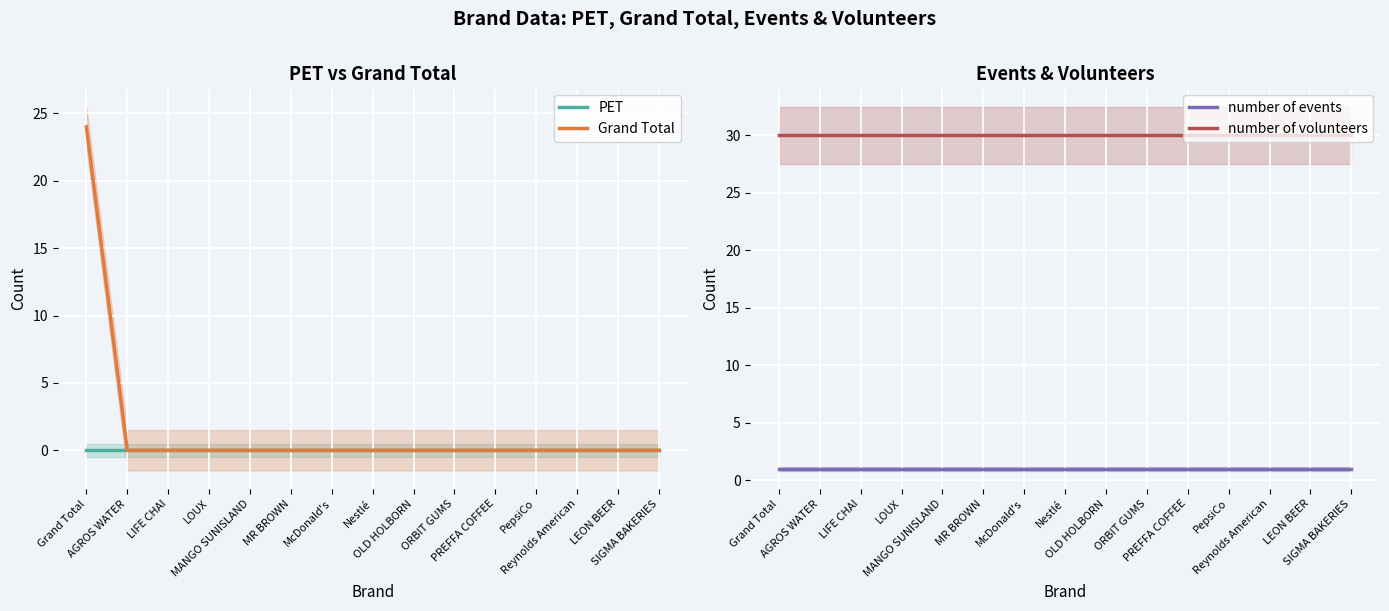

Reading left to right, what are all the values shown in this chart?

PET: 0	0	0	0	0	0	0	0	0	0	0	0	0	0	0
Grand Total: 24	0	0	0	0	0	0	0	0	0	0	0	0	0	0
number of events: 1	1	1	1	1	1	1	1	1	1	1	1	1	1	1
number of volunteers: 30	30	30	30	30	30	30	30	30	30	30	30	30	30	30